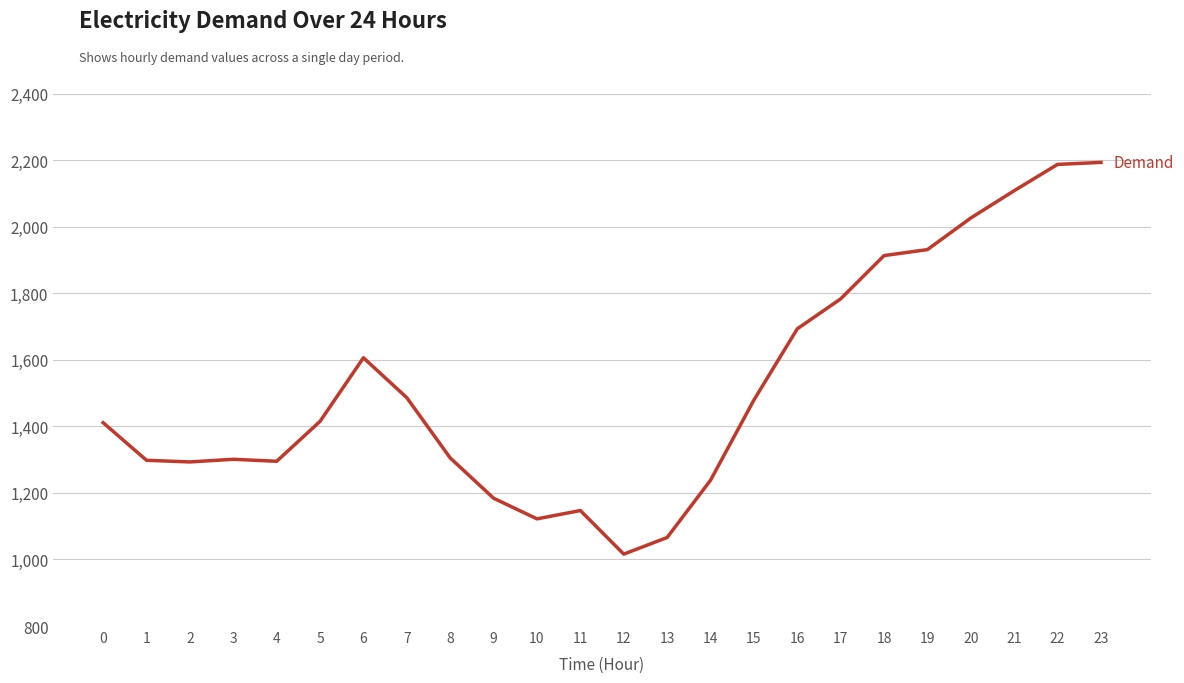

Between 4 and 15, which is larger?

15